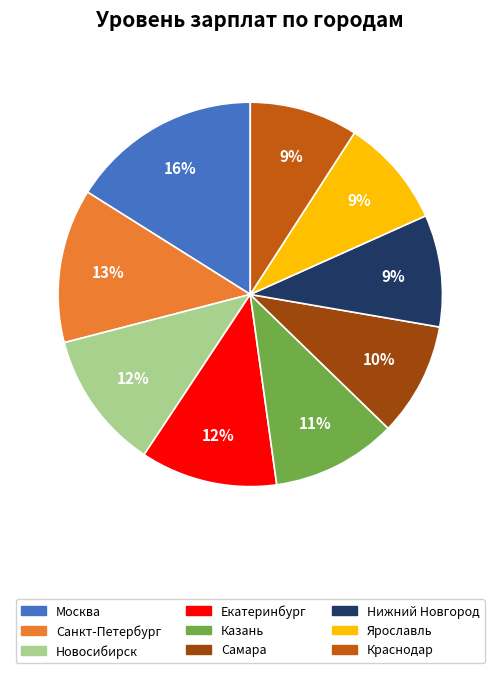

What is the ratio of the value at Нижний Новгород to the value at Краснодар?

1.0